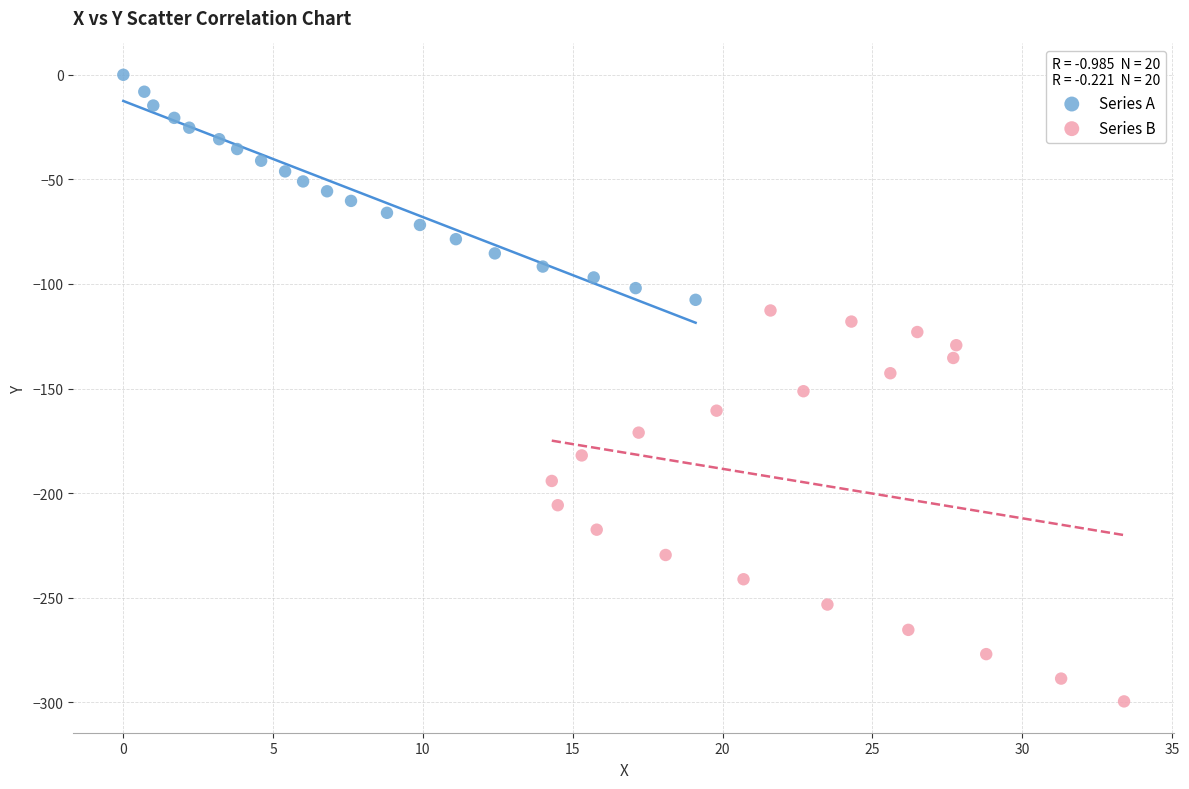

Which series has the largest Y range (max minus min)?

Series B